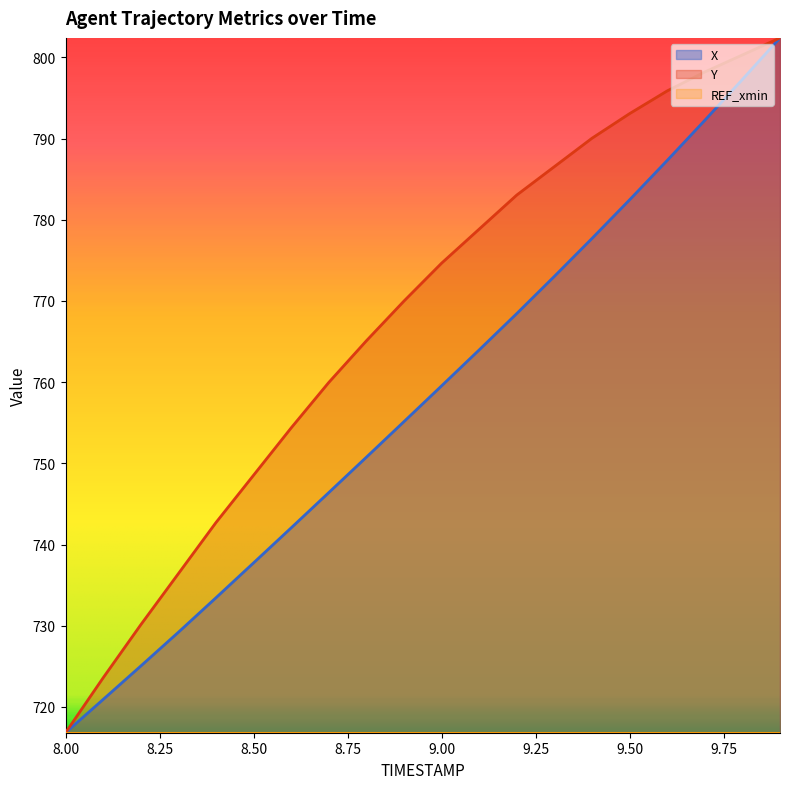

Reading left to right, what are all the values shown in this chart?

X: 8.0=716.8	8.1=720.9	8.2=725.0	8.3=729.2	8.4=733.4	8.5=737.7	8.6=742.1	8.7=746.4	8.8=750.8	8.9=755.1	9.0=759.5	9.1=764.0	9.2=768.4	9.3=773.0	9.4=777.7	9.5=782.5	9.6=787.3	9.7=792.2	9.8=797.3	9.9=802.4
Y: 8.0=716.8	8.1=723.6	8.2=730.1	8.3=736.4	8.4=742.7	8.5=748.5	8.6=754.4	8.7=760.0	8.8=765.1	8.9=770.0	9.0=774.6	9.1=778.8	9.2=783.0	9.3=786.5	9.4=790.0	9.5=793.1	9.6=795.9	9.7=798.2	9.8=800.3	9.9=802.4